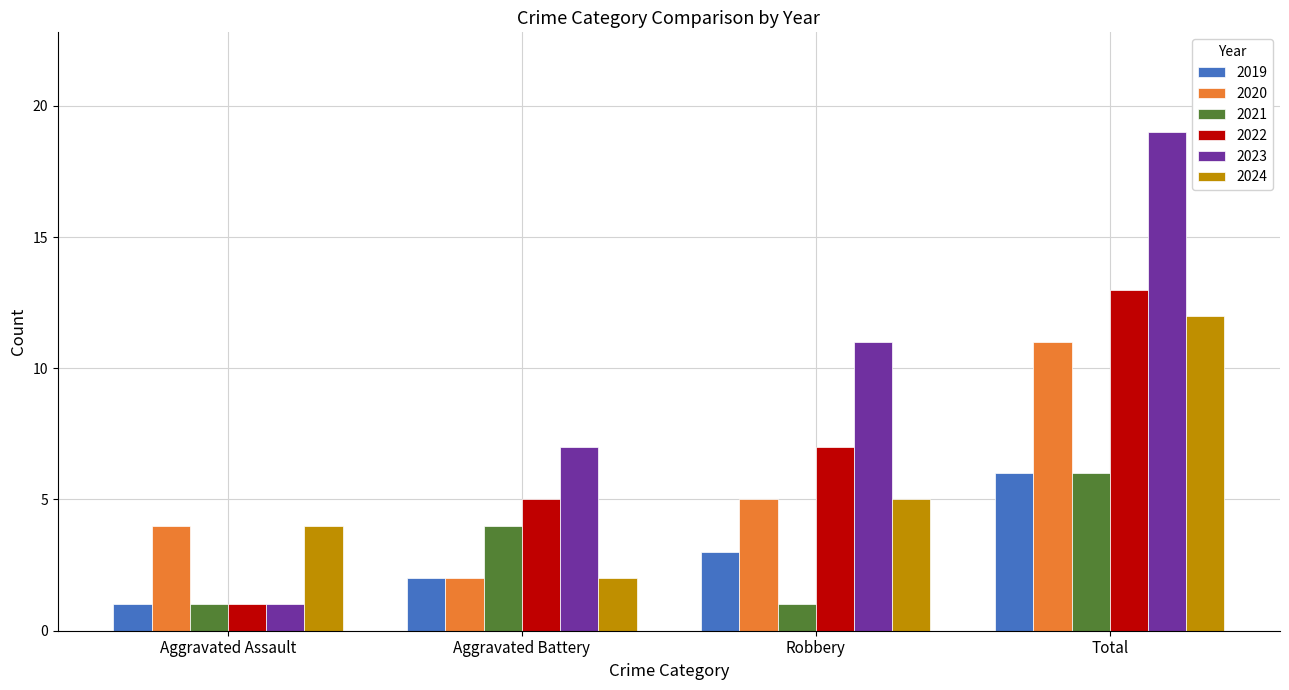

Which category has the highest value across all series?

Total